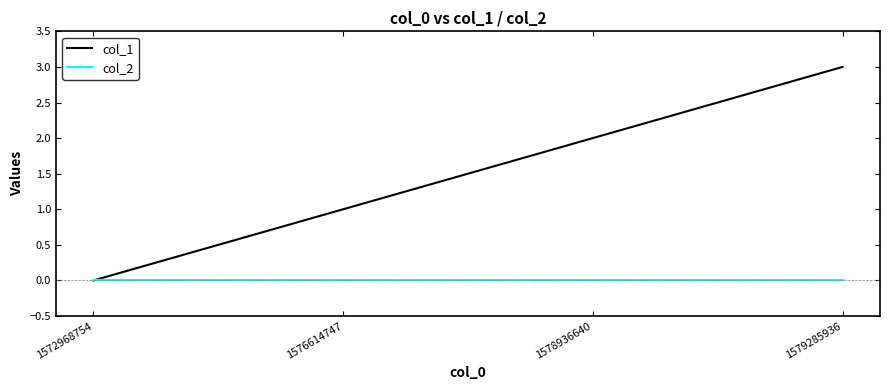

Which series has the widest spread of values?

col_1